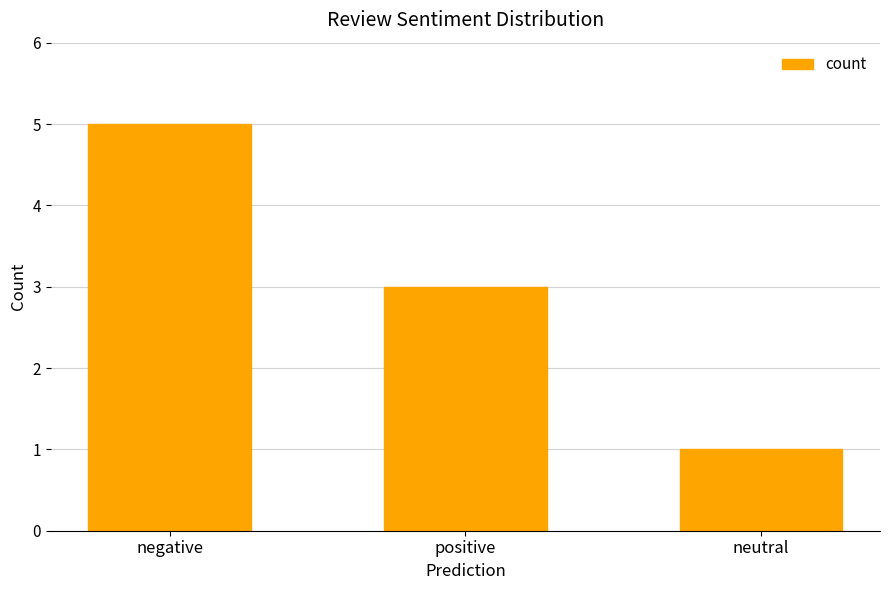

What is the difference between the values at positive and negative?

2